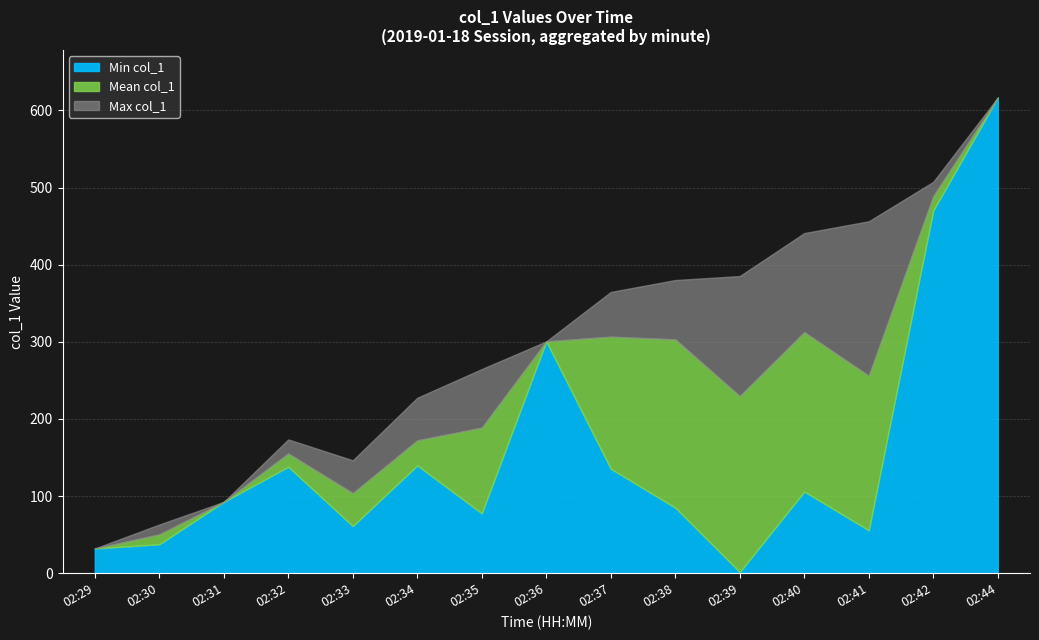

What is the highest value of the Min col_1 series?

616.6